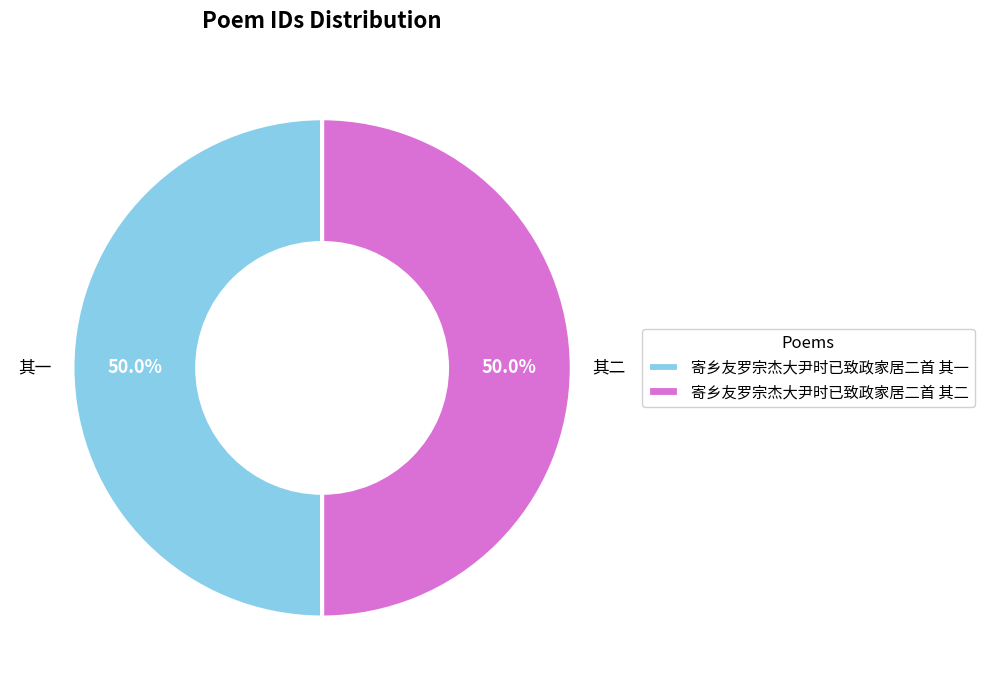

True or false: 寄乡友罗宗杰大尹时已致政家居二首 其一 accounts for 50% of the total.

True